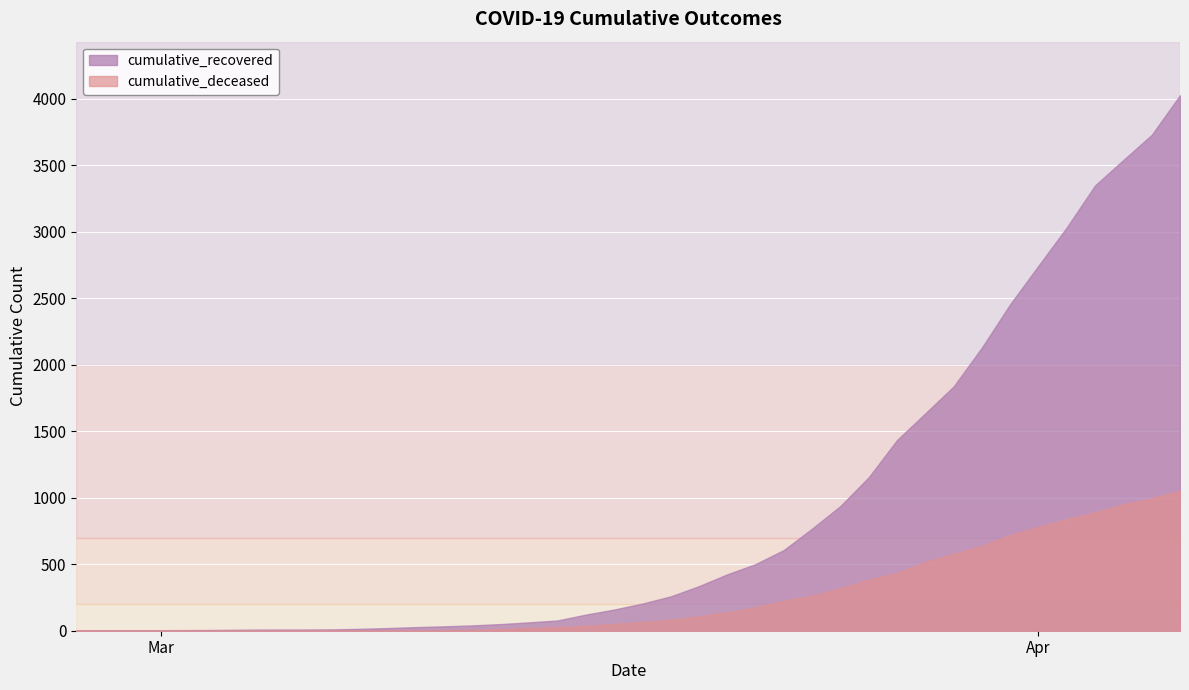

True or false: cumulative_deceased and cumulative_recovered intersect in this chart.

False